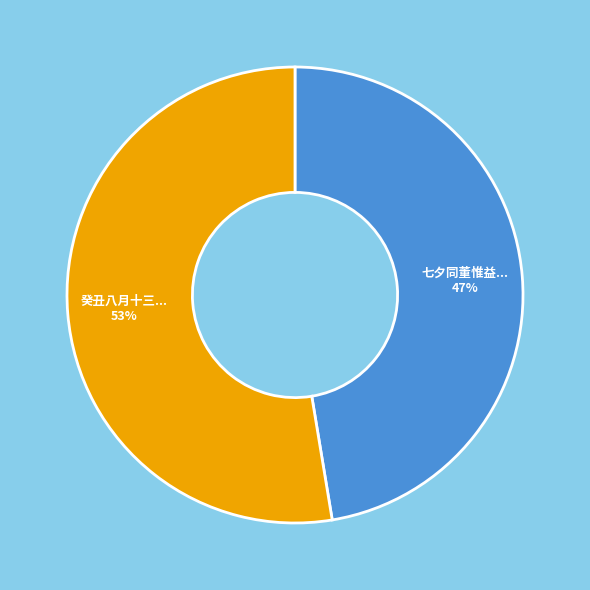

Does any single category account for the majority?

Yes